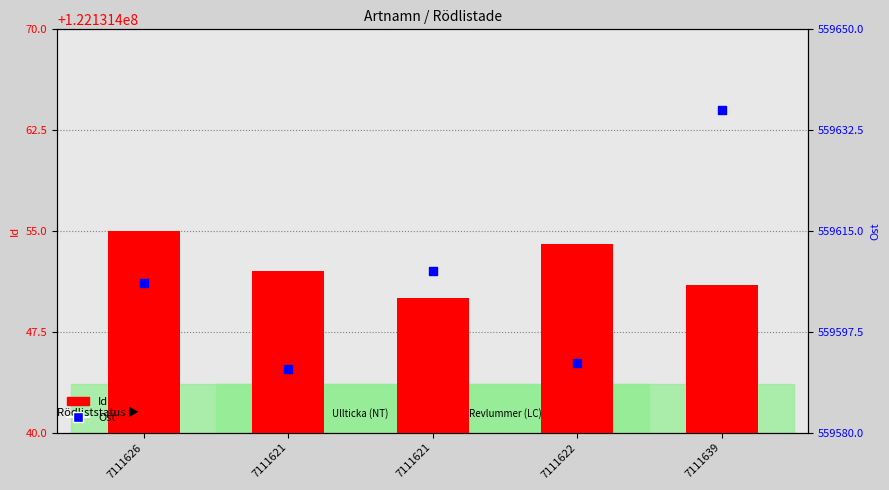

Which series has the largest total across all categories?

Id